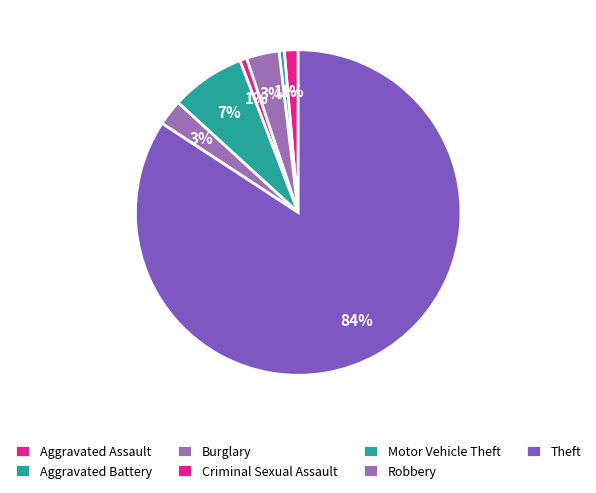

The Aggravated Battery slice represents 11% of the pie. True or false?

False